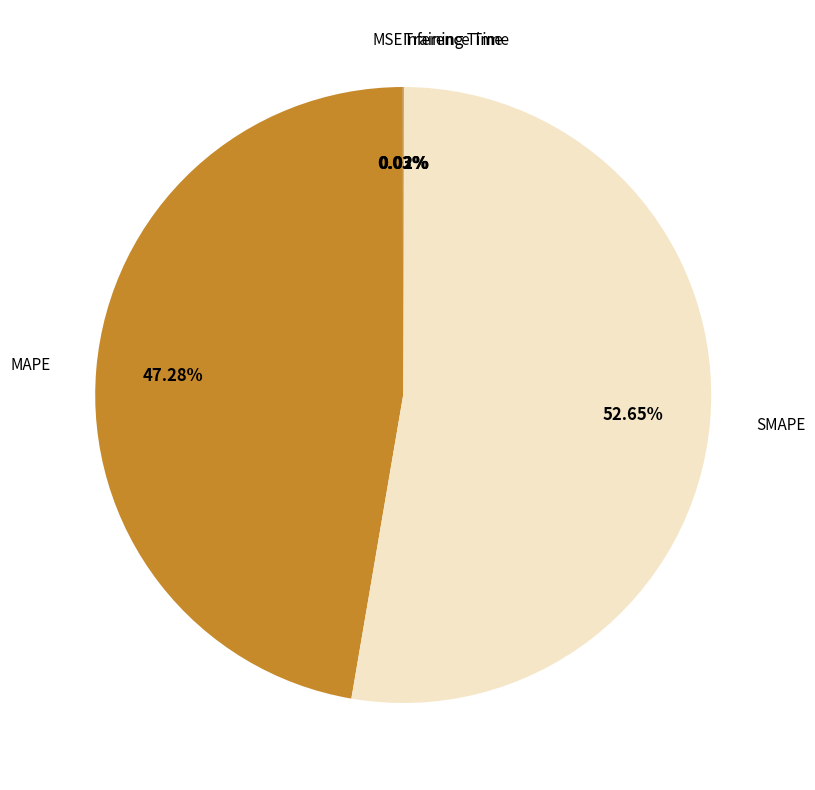

Is there any slice that represents more than half of the pie?

Yes